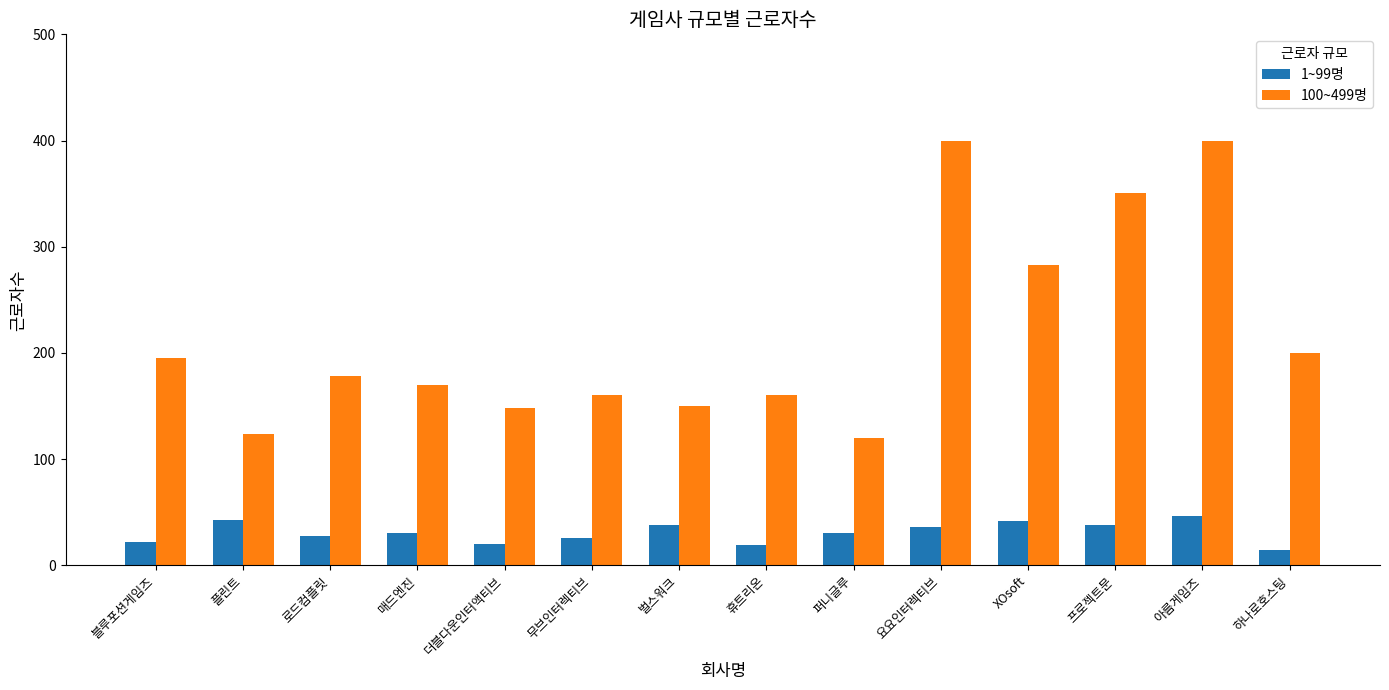

List the series in order of their peak value, lowest first.

1~99명, 100~499명